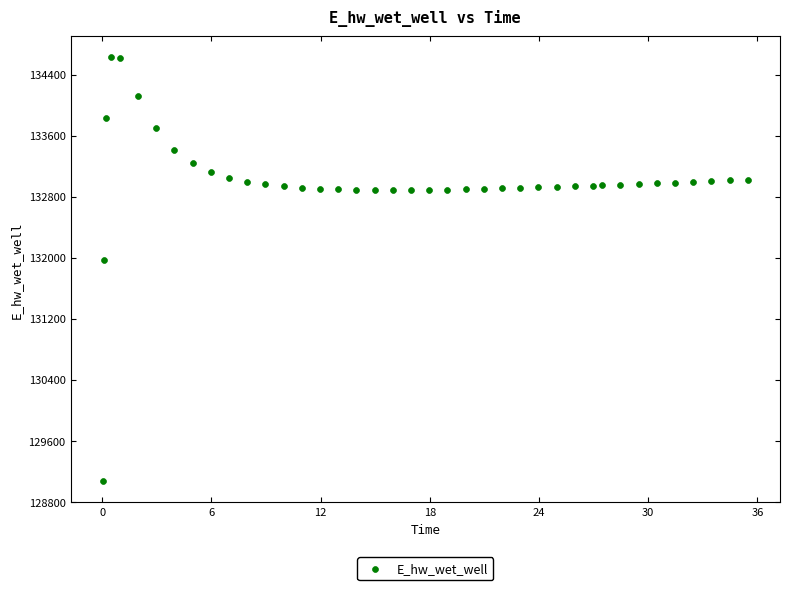

What Y value in the scatter plot is closest to 131849?

131970.0